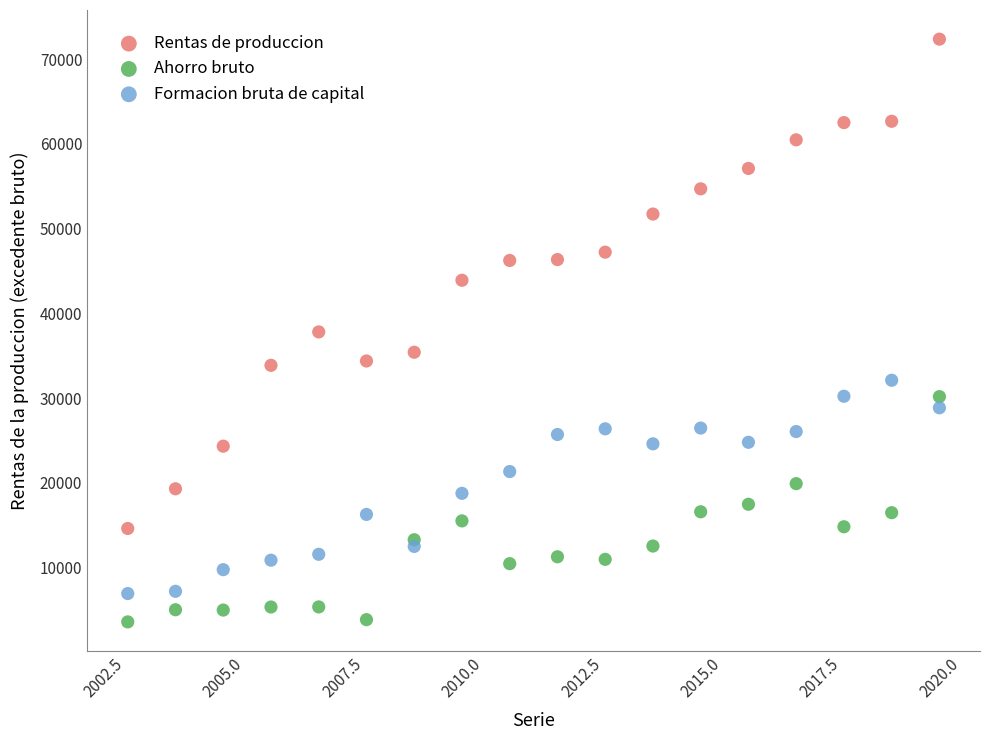

Across all data points, what is the range of Y values (max minus min)?

68755